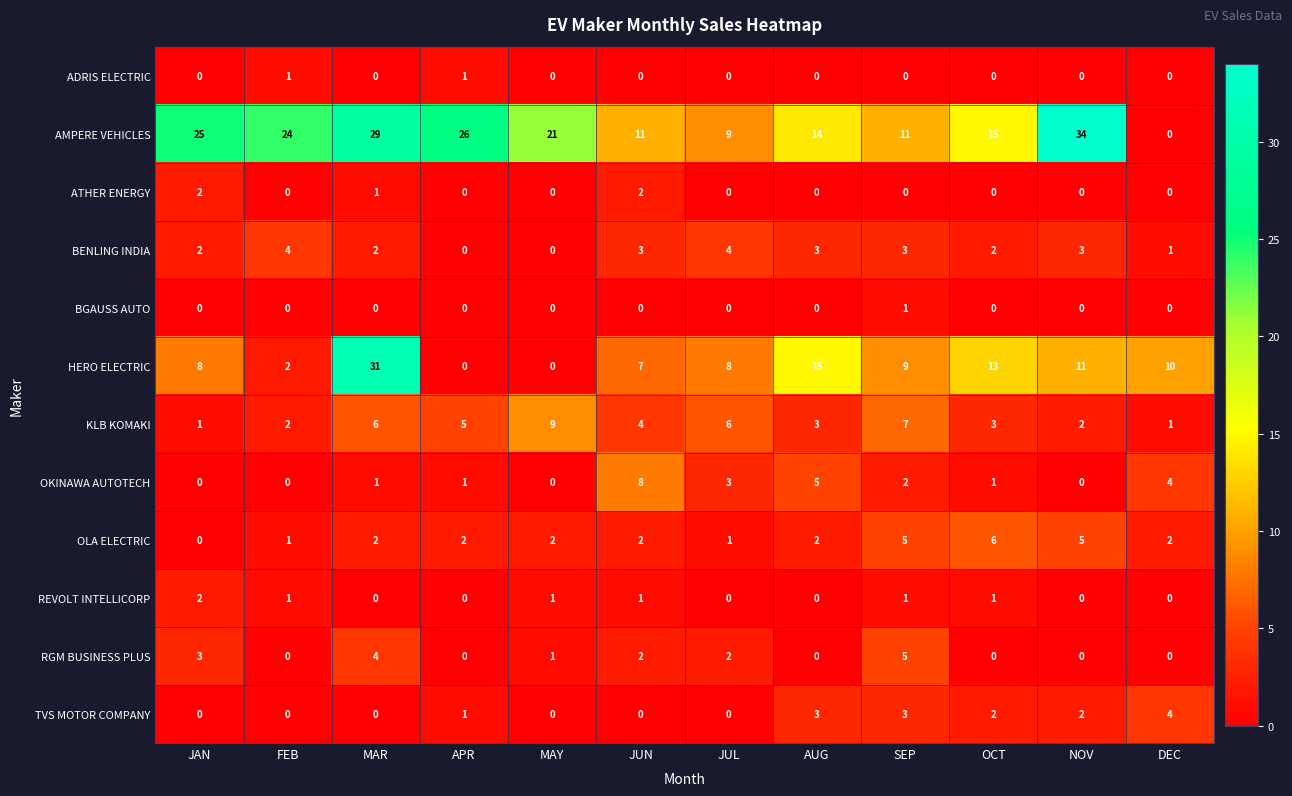

Read the OLA ELECTRIC value at NOV.

5